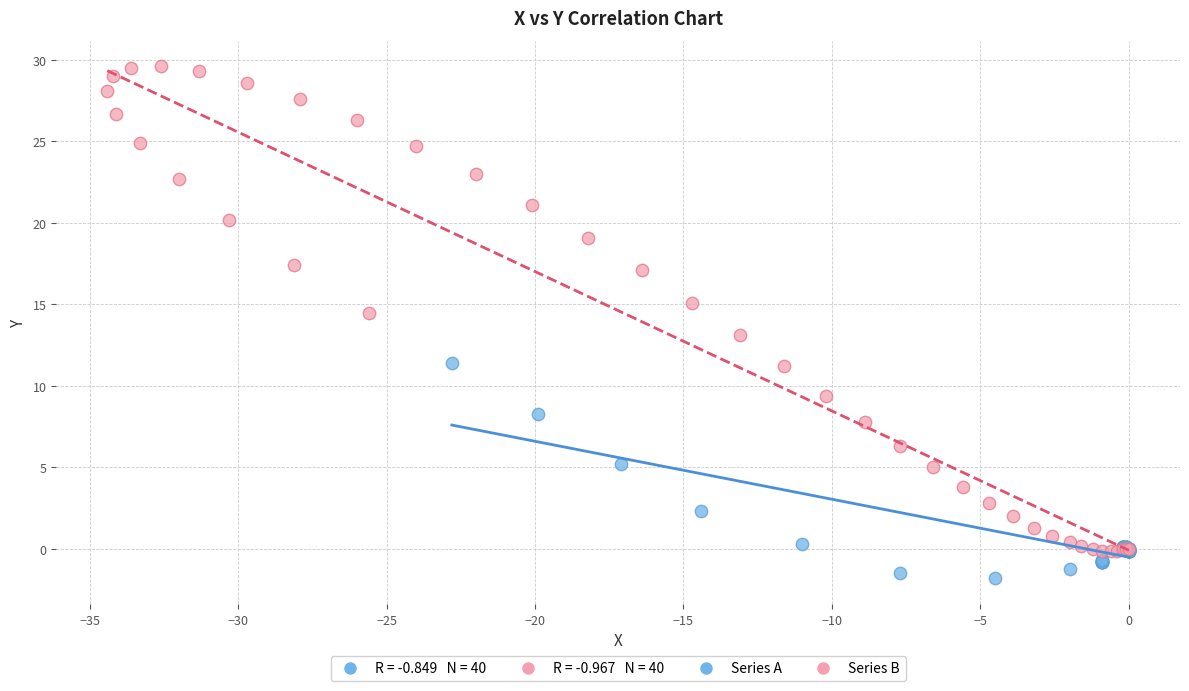

Which series contains the highest Y value?

Series B